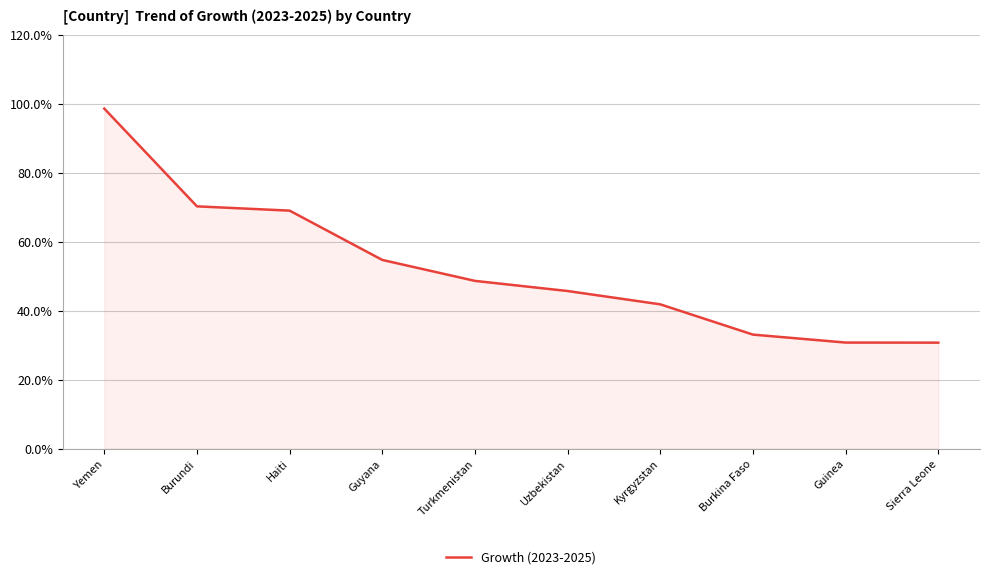

What is the greatest value displayed?

1.0